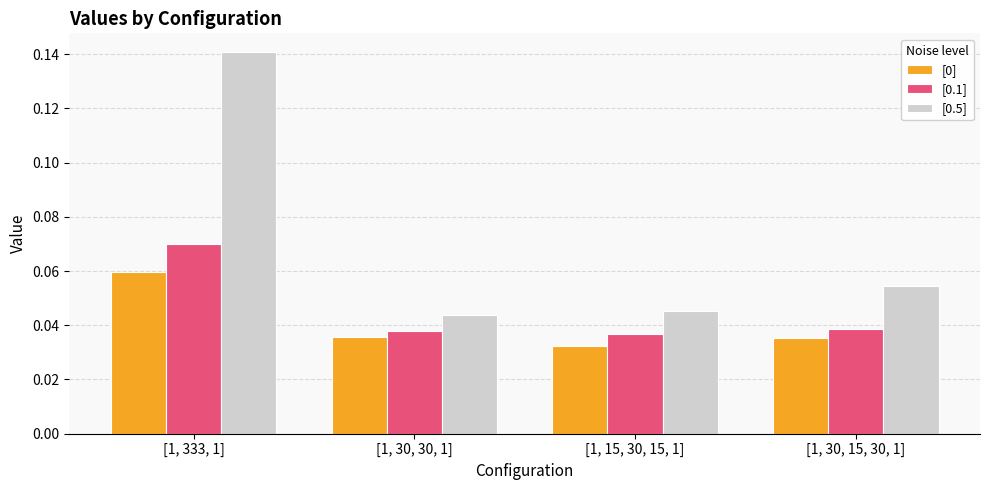

Is it true that [0.1] equals 0.1 at [1, 30, 30, 1]?

False